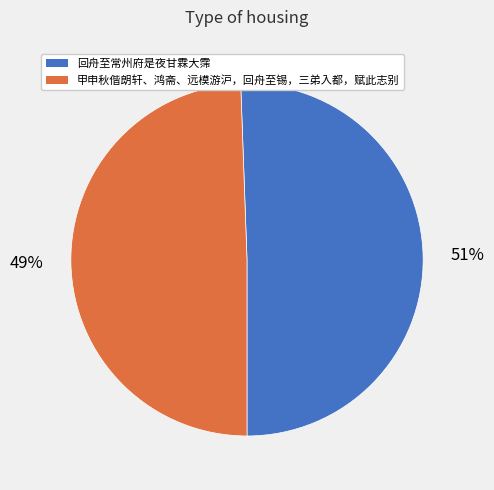

True or false: 甲申秋偕朗轩、鸿斋、远模游沪，回舟至锡，三弟入都，赋此志别 accounts for 64% of the total.

False